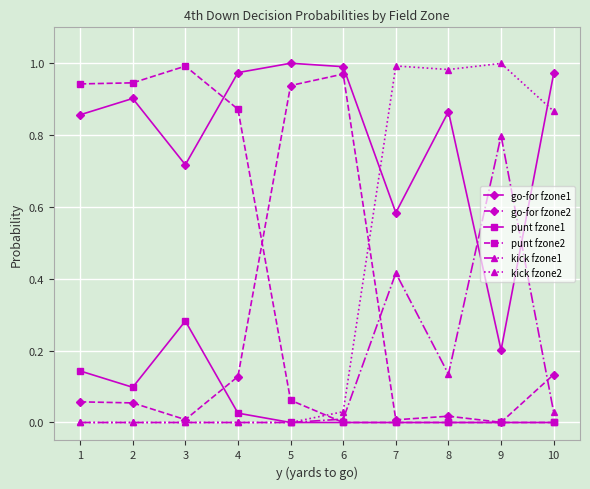

True or false: go-for fzone1 and punt fzone1 intersect in this chart.

False